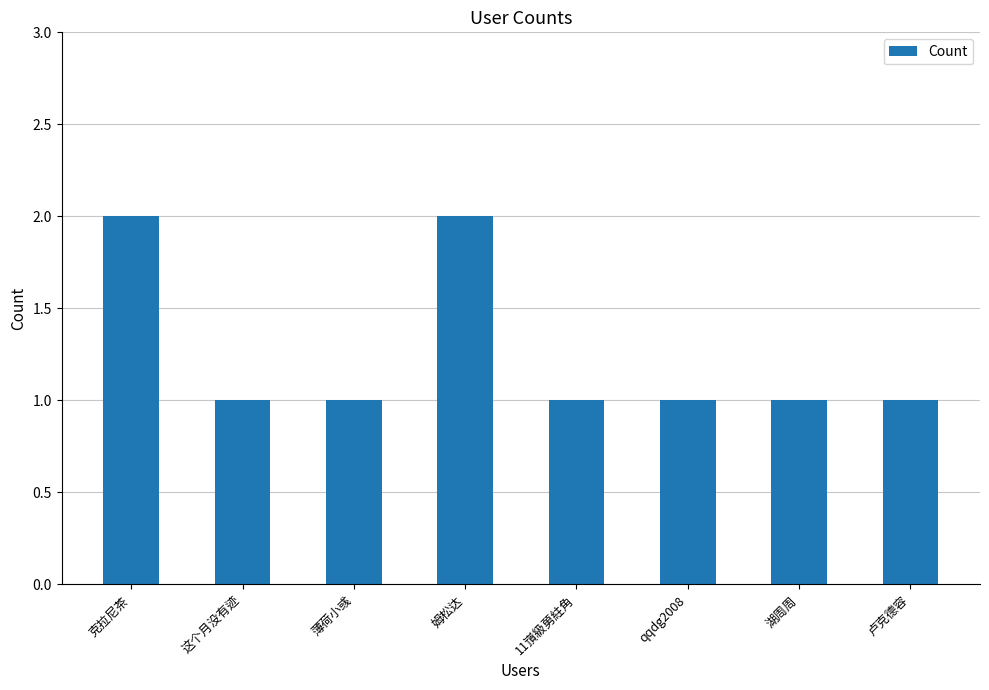

Approximately how many times larger is the value at 湖周周 compared to 薄荷小彧?

1.0